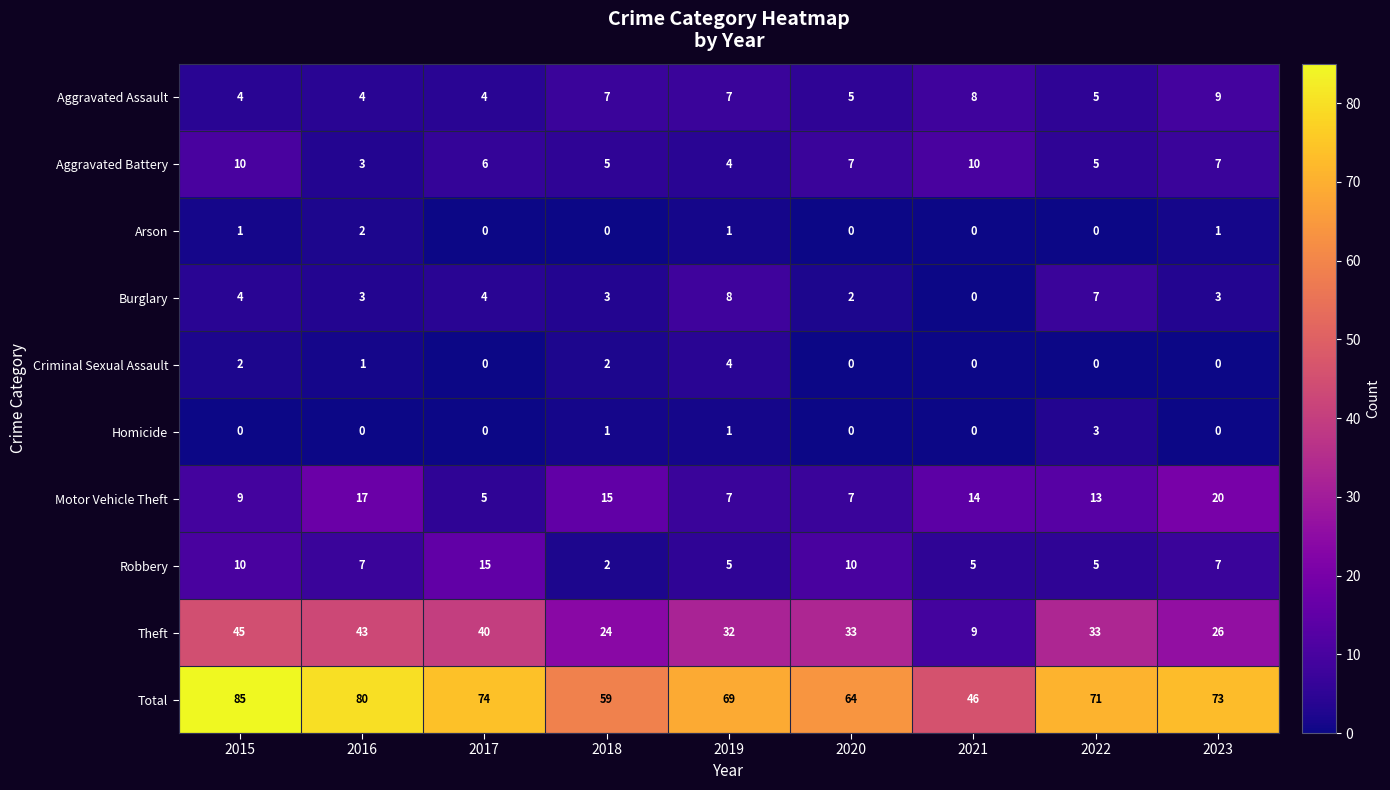

At which category does the chart reach its peak across all series?

2015